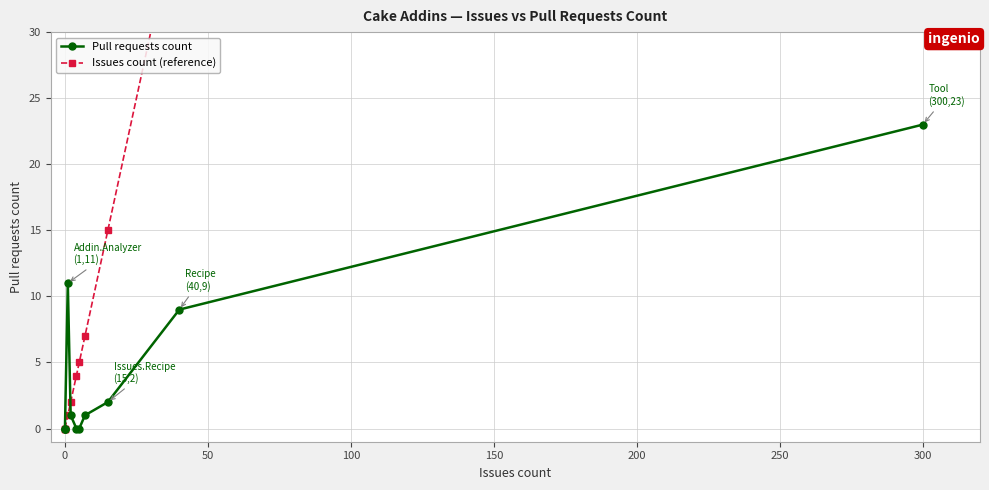

At how many categories does at least one series exceed 70?

1